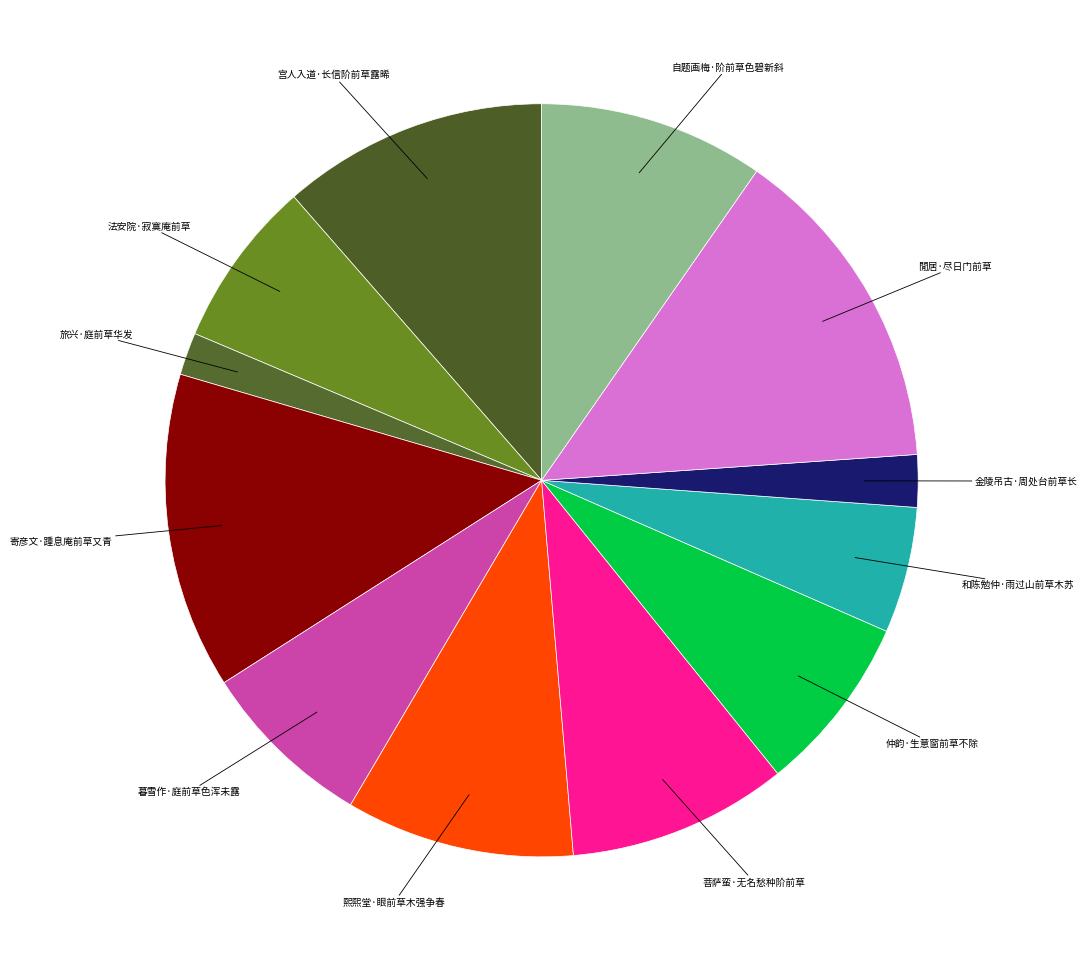

Is there any slice that represents more than half of the pie?

No